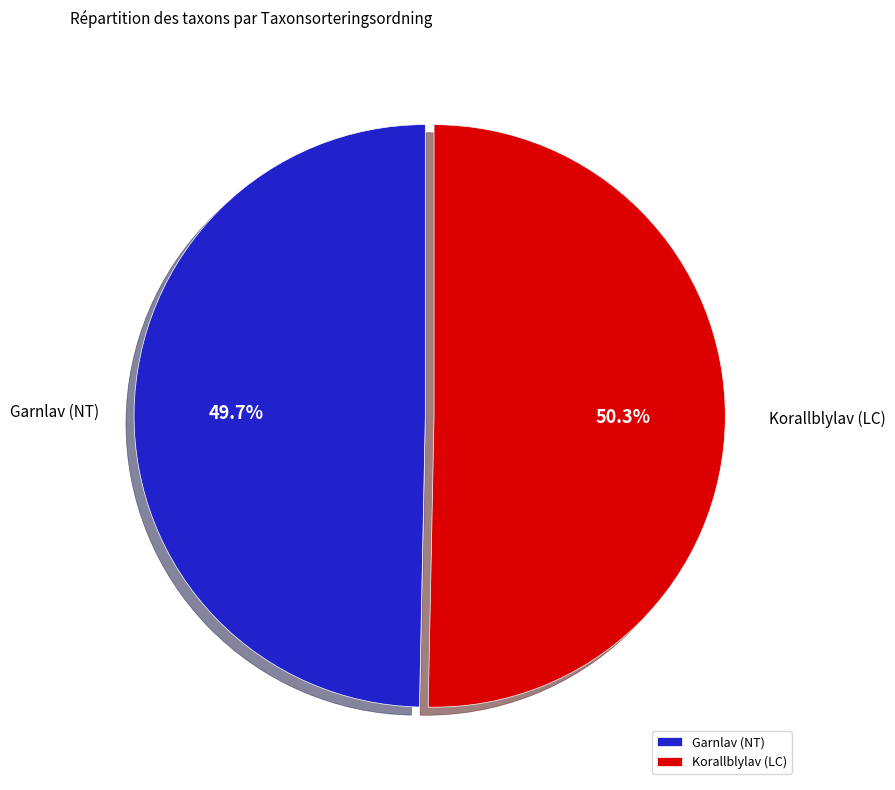

Which has a higher value, Korallblylav (LC) or Garnlav (NT)?

Korallblylav (LC)